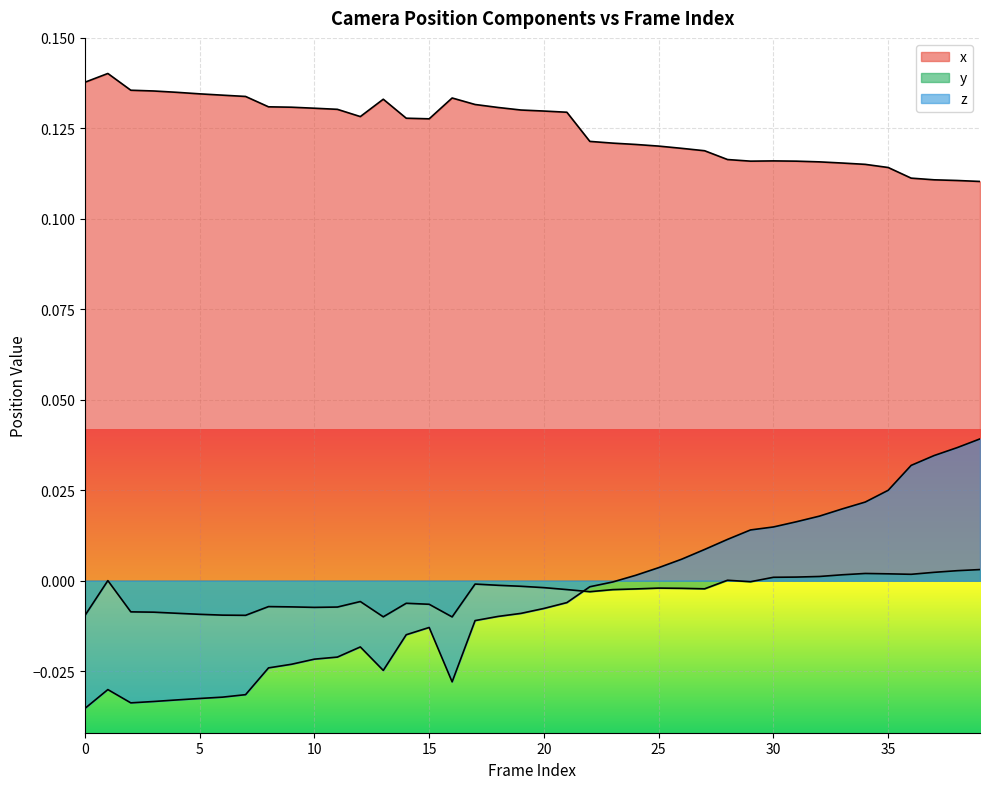

At which category is the sum across all series the highest?

39